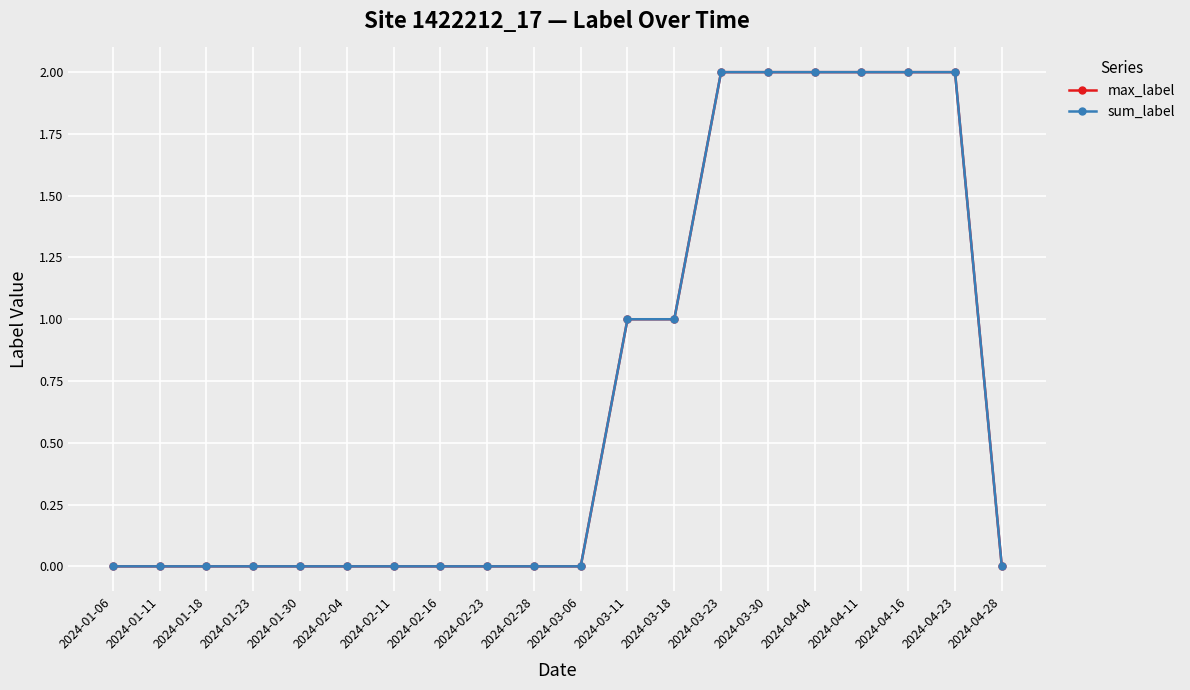

Rank the series at 2024-01-23 from highest to lowest value.

max_label, sum_label